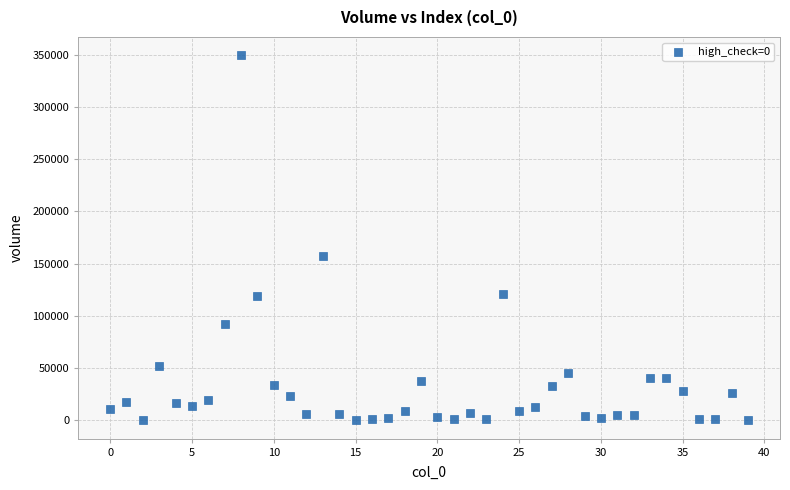

What Y value in the scatter plot is closest to 174811?

157599.2